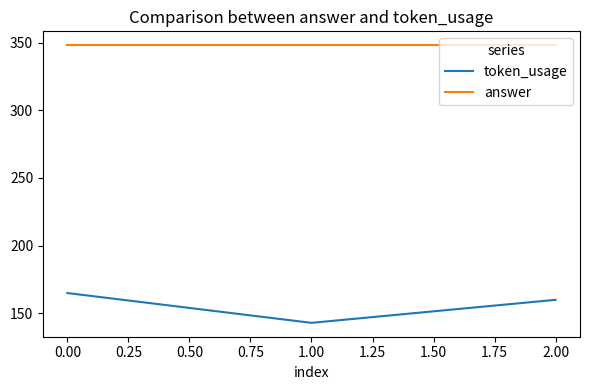

Rank the series by their average value, from highest to lowest.

answer, token_usage